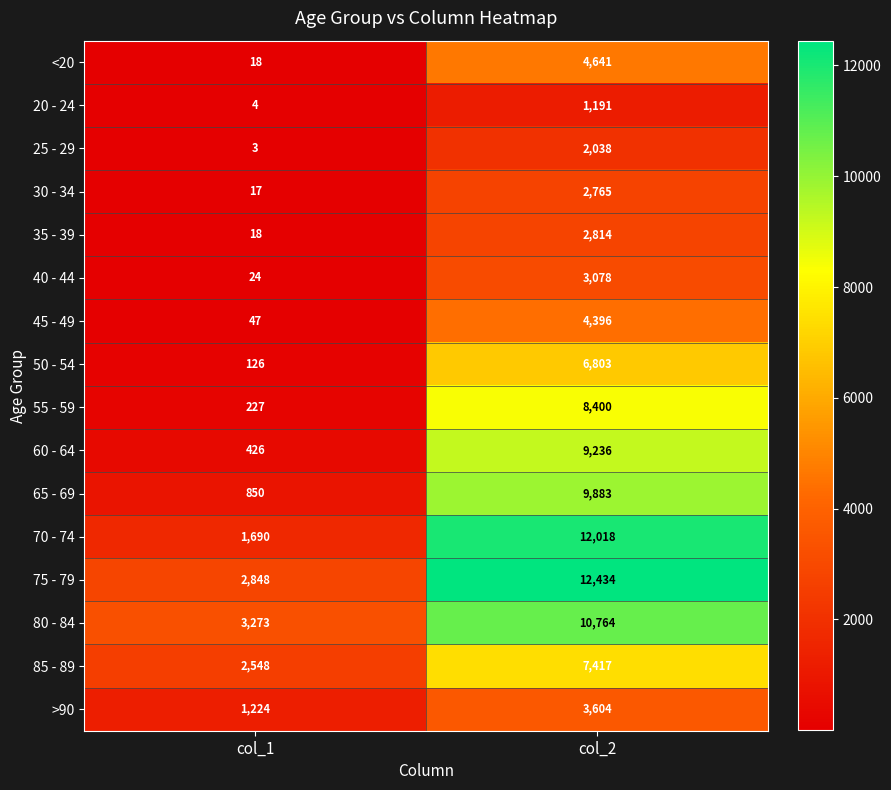

List the series in order of their peak value, lowest first.

20 - 24, 25 - 29, 30 - 34, 35 - 39, 40 - 44, >90, 45 - 49, <20, 50 - 54, 85 - 89, 55 - 59, 60 - 64, 65 - 69, 80 - 84, 70 - 74, 75 - 79